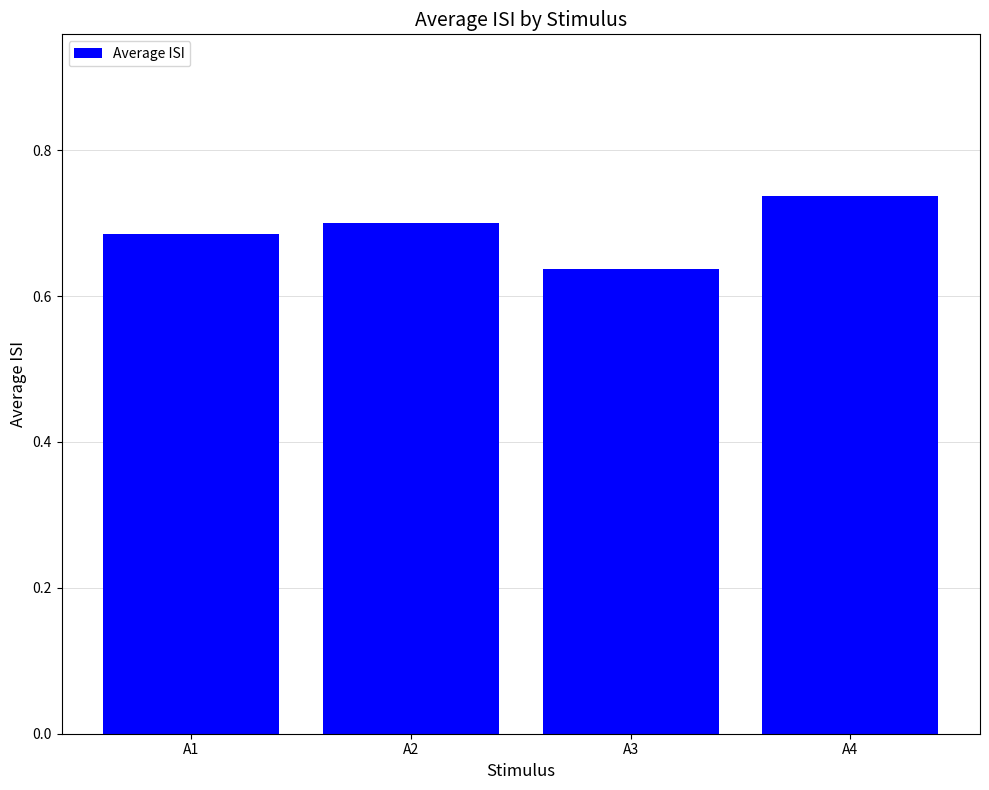

What is the difference between the maximum and minimum values?

0.1